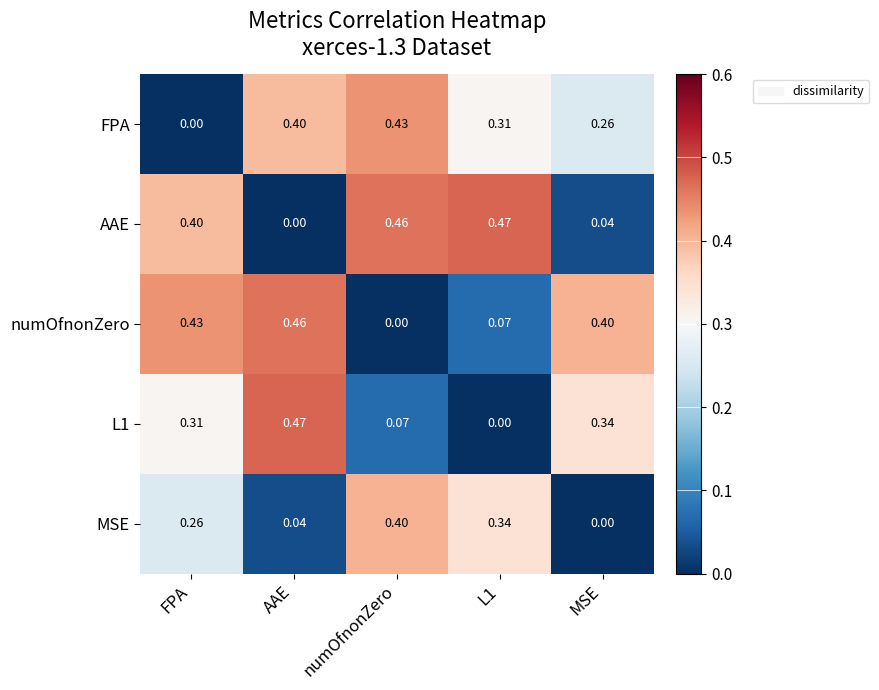

At which category is the sum across all series the highest?

FPA